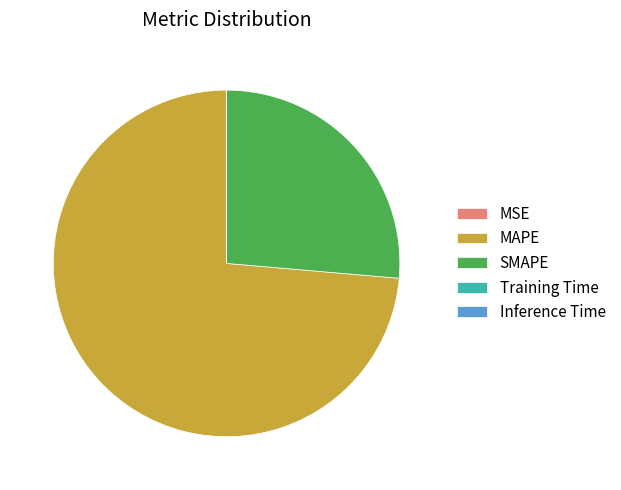

Which category accounts for the majority?

MAPE